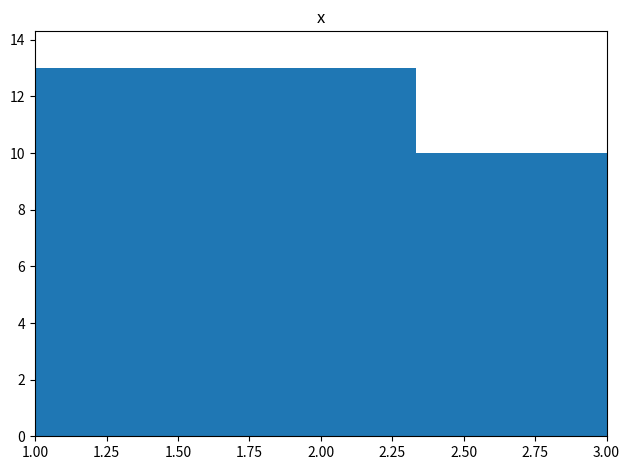

Reading left to right, transcribe this chart: for each bar, give the range it covers on the x-axis and its height. Neither the bar edges nor the heights are printed on the chart, so give them approximately, as read against the axes.

1.00 to 1.65: 13
1.65 to 2.35: 13
2.35 to 3.00: 10